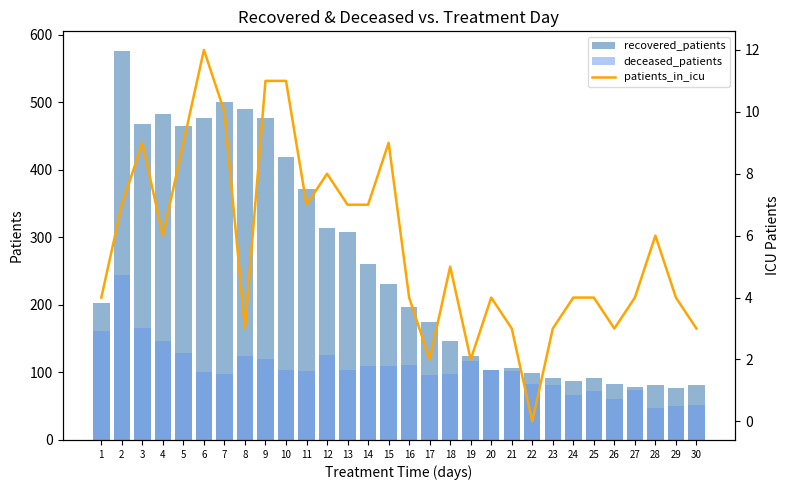

At how many categories does at least one series exceed 290?

12